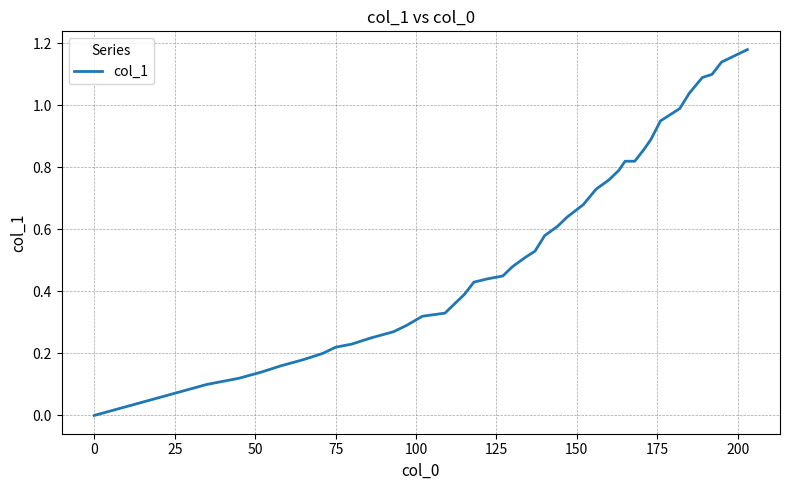

Does the chart have visible grid lines?

Yes